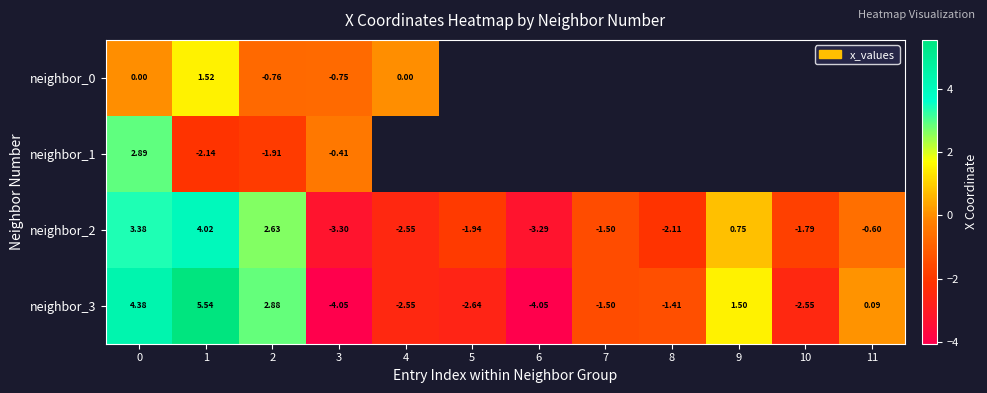

What is the difference between the maximum and minimum values in the neighbor_2 series?

7.3